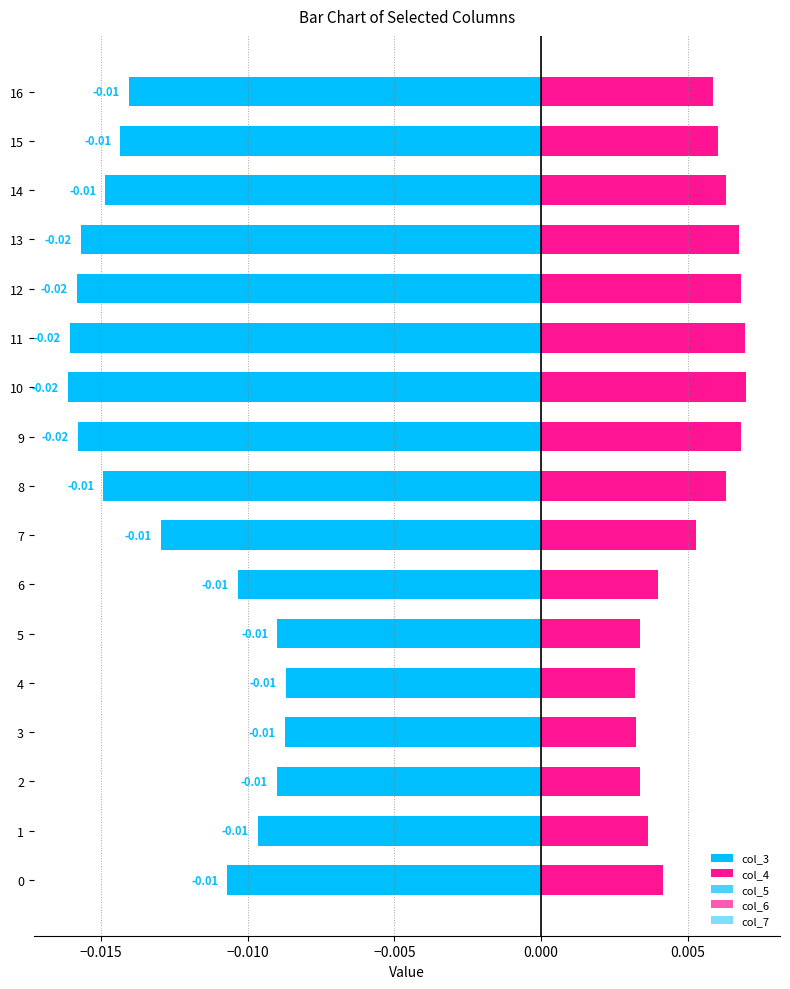

The value of col_3 at 5 is -0.0. True or false?

False